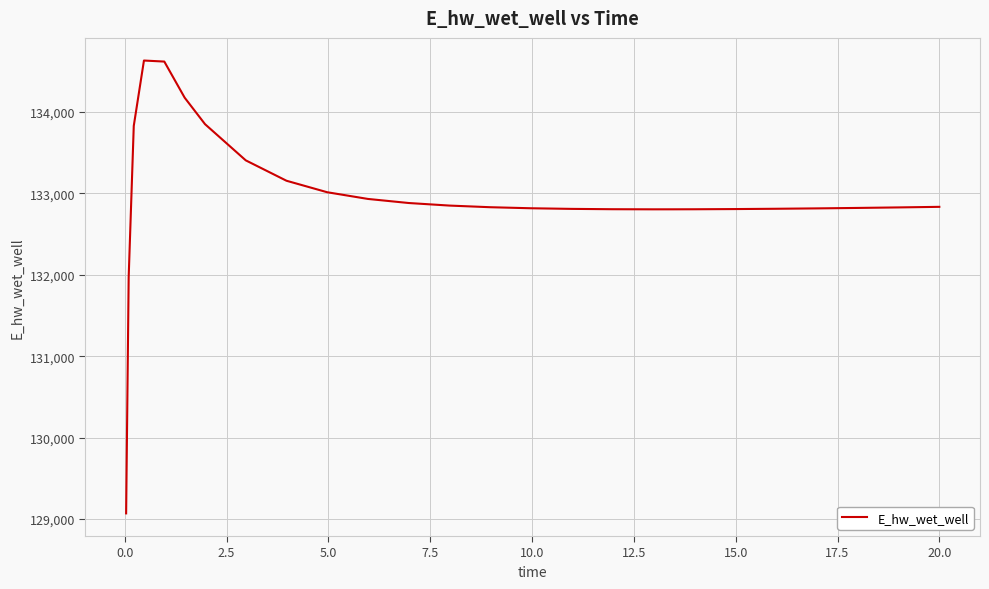

What is the greatest value displayed?

134628.2